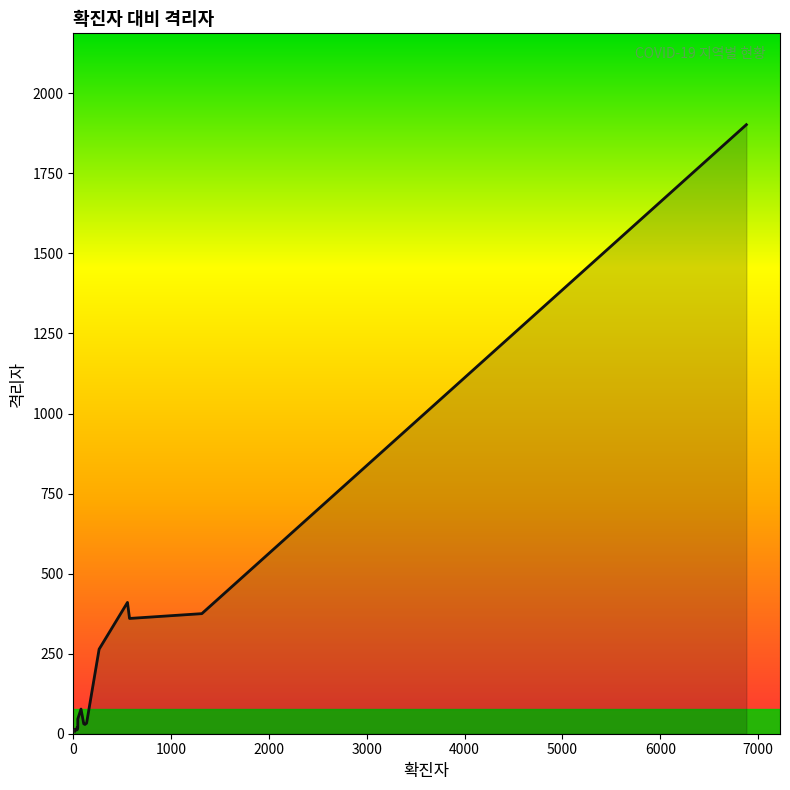

How many lines are shown in the chart?

1